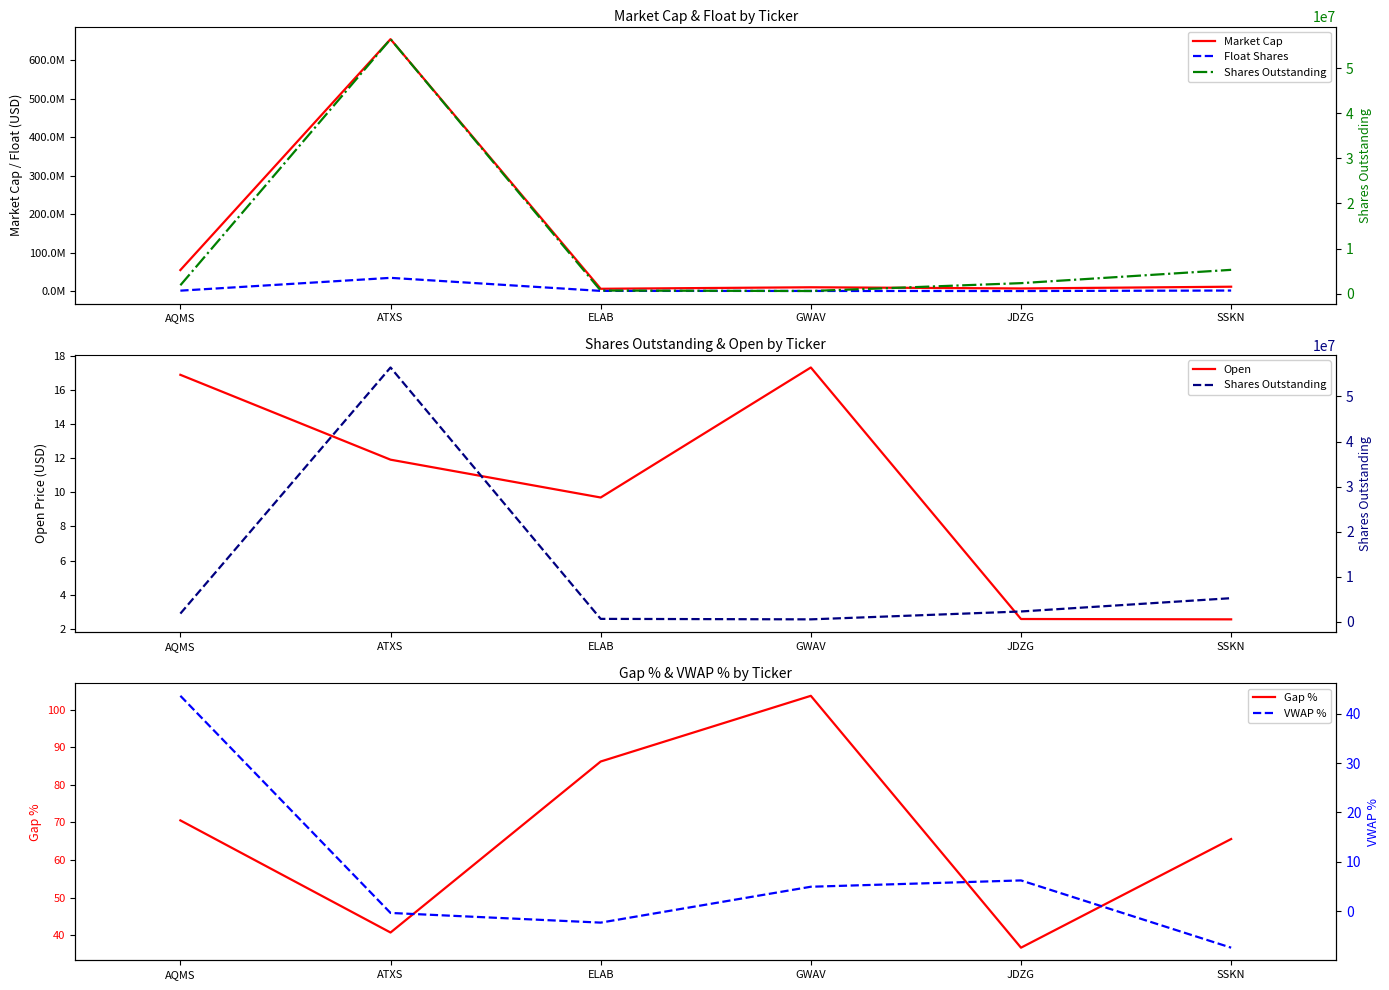

How many values in the Gap % series are below 70?

3